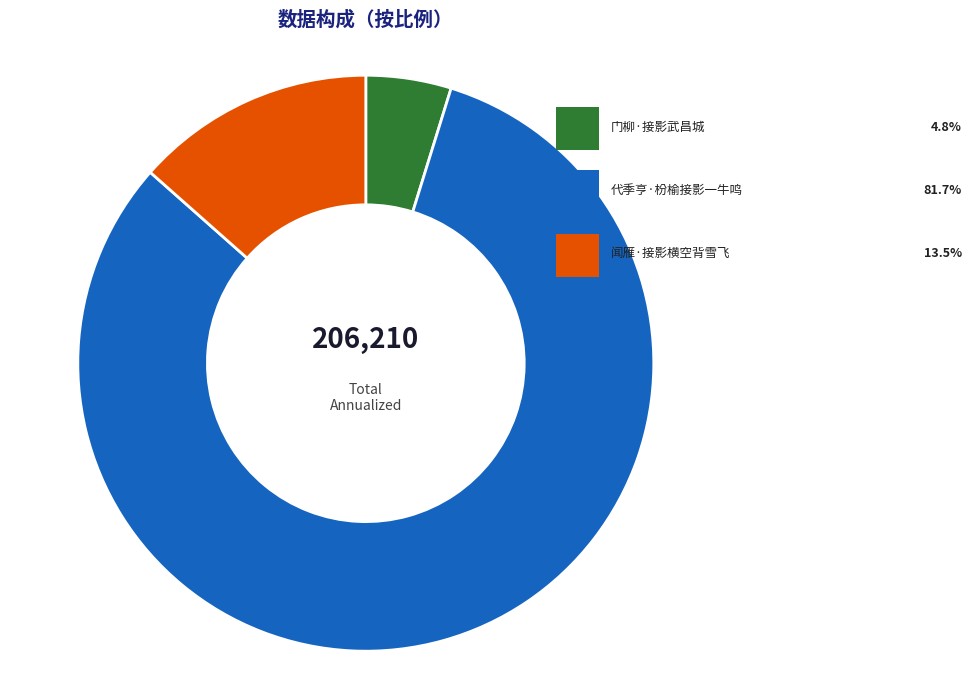

To the nearest percent, what is the difference between the largest and smallest slice percentages?

77%